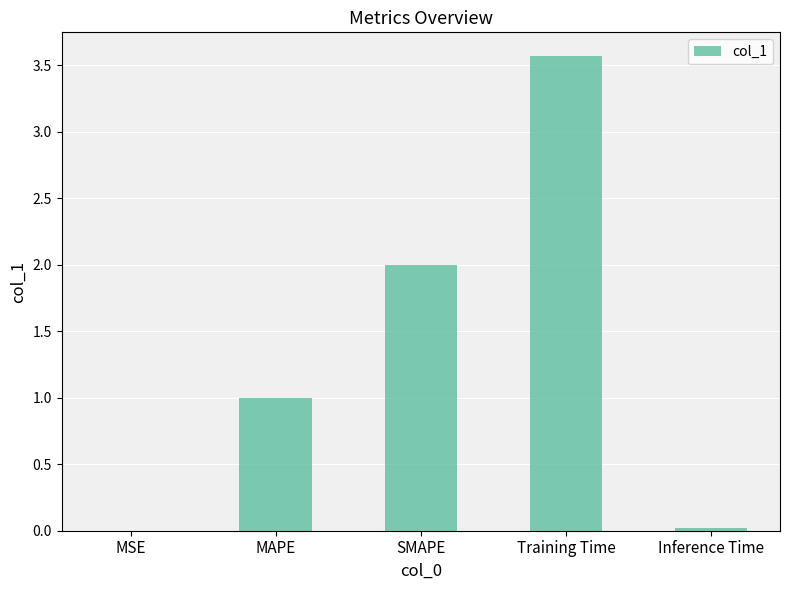

Which label corresponds to the largest value in the chart?

Training Time